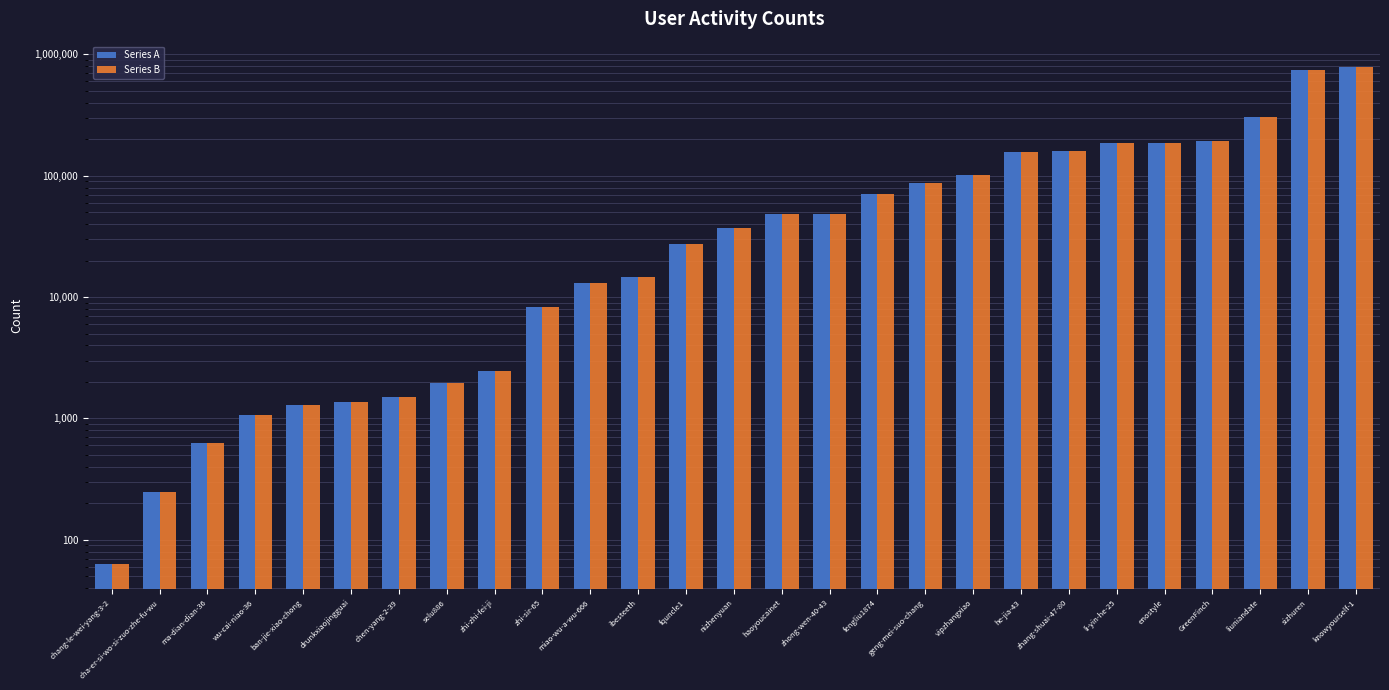

What position from the left is miao-wu-a-wu-666?

11